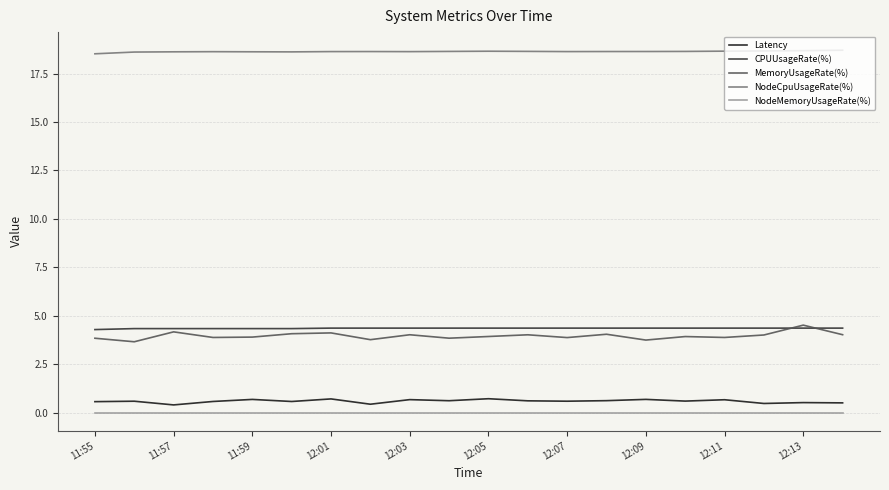

What is the minimum value for NodeCpuUsageRate(%)?

18.5